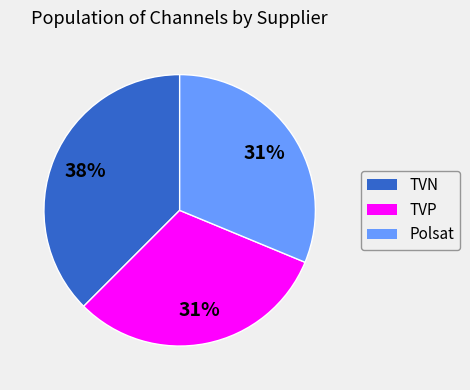

Which slice is the largest?

TVN